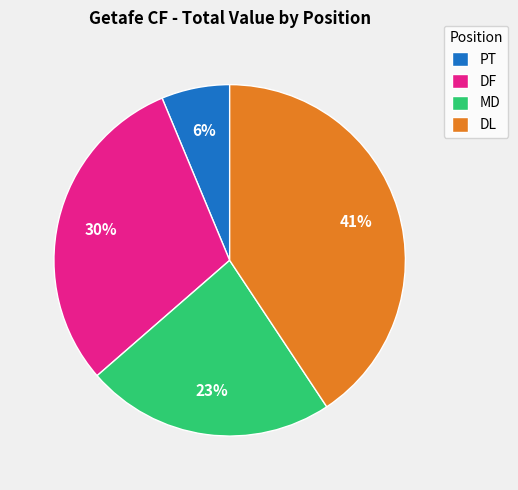

Combined, do DF and PT account for over 50%?

No